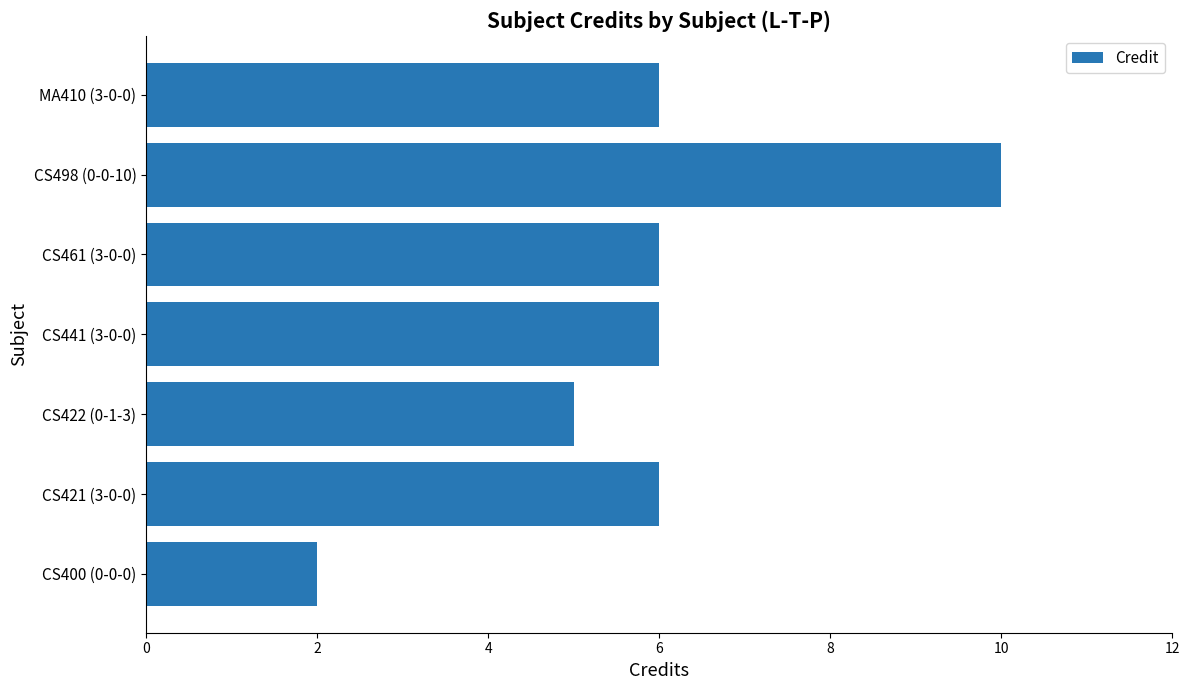

Approximately how many times larger is the value at CS498 (0-0-10) compared to CS422 (0-1-3)?

2.0